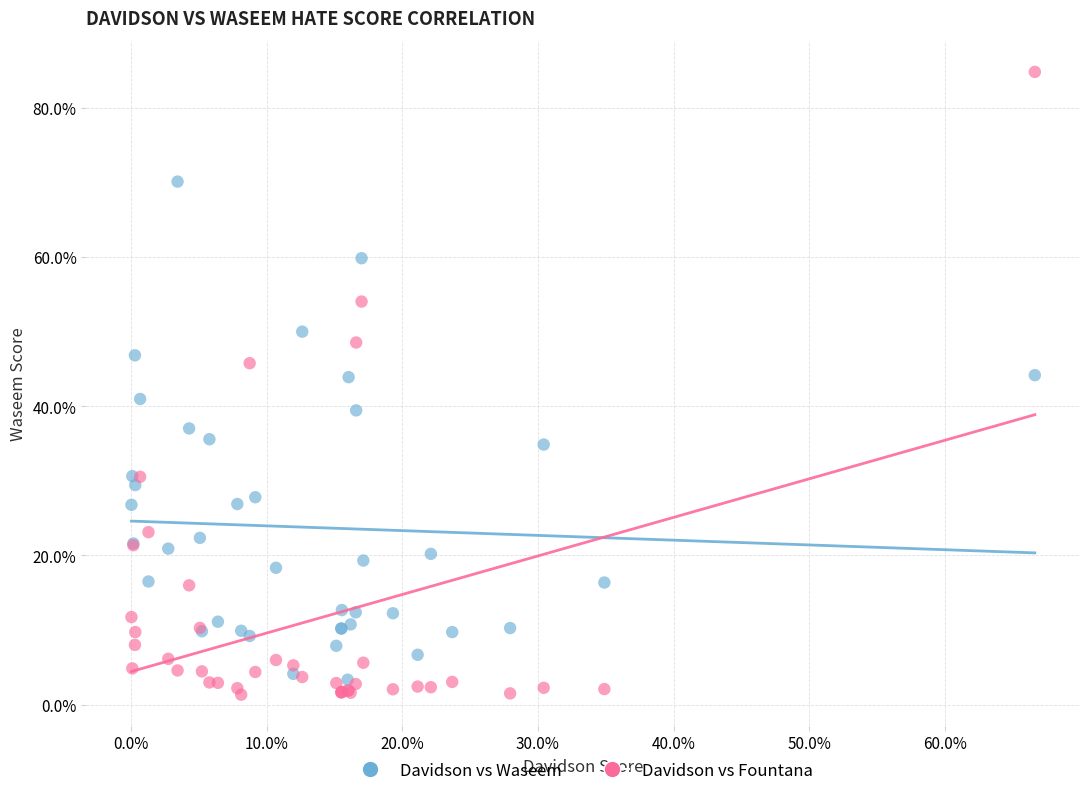

What are all the series names shown in the legend?

Davidson vs Waseem, Davidson vs Fountana